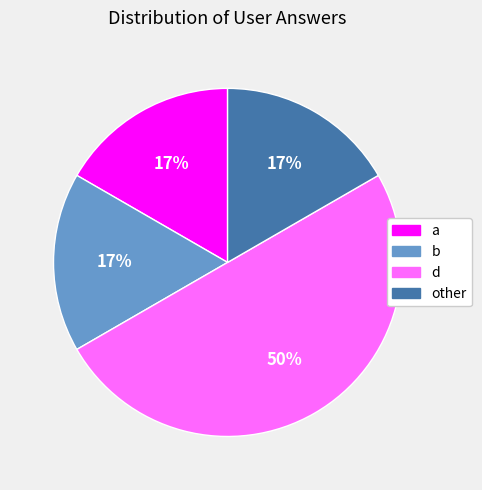

Is the sum of b and d greater than half?

Yes